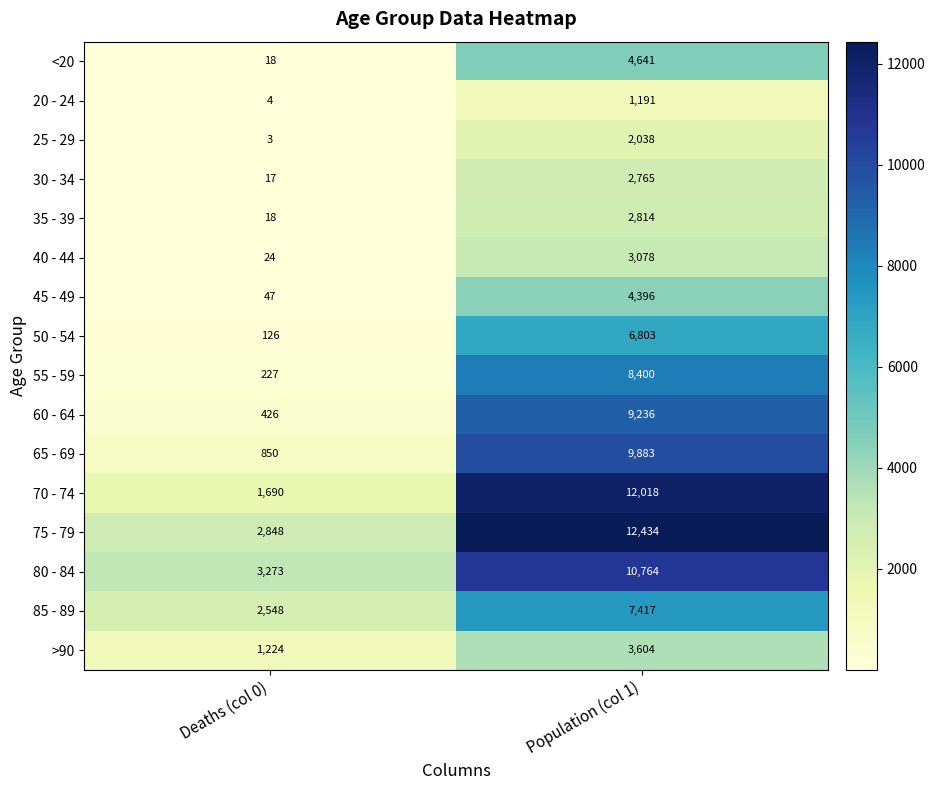

At how many categories does at least one series exceed 4459?

1